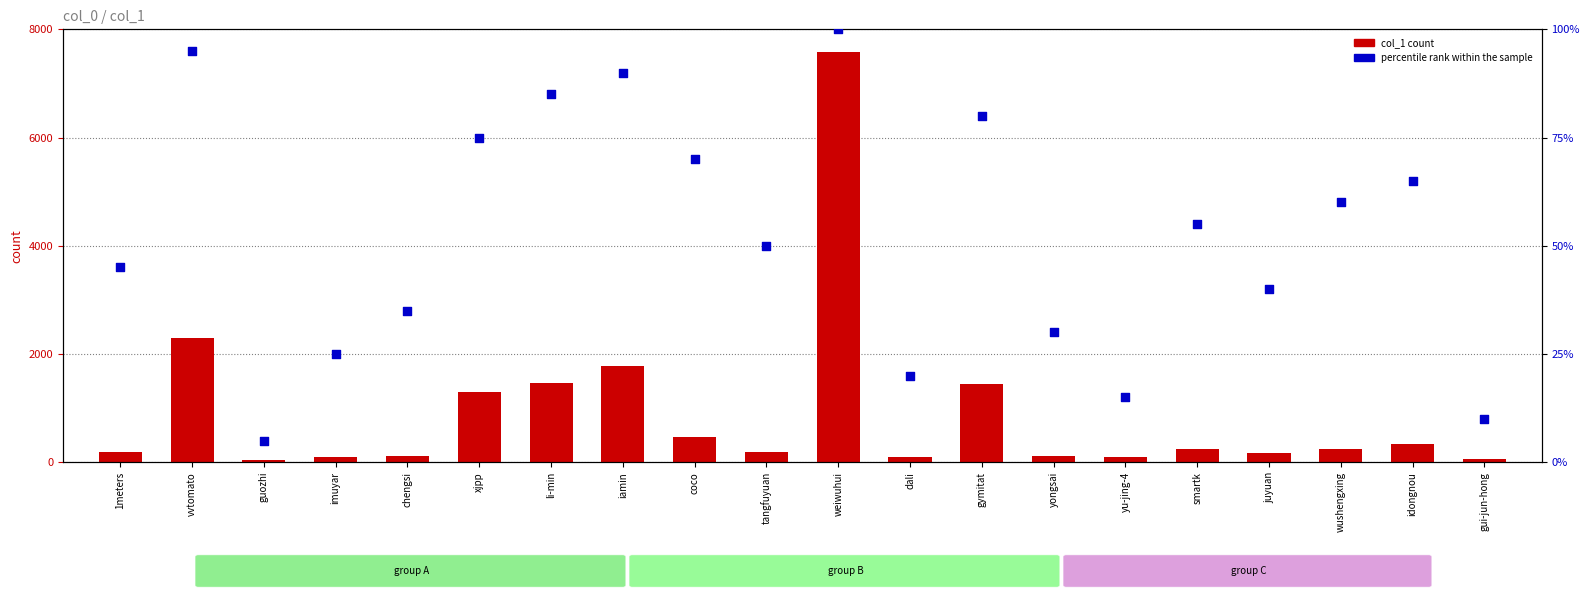

At which category is the sum across all series the highest?

weiwuhui